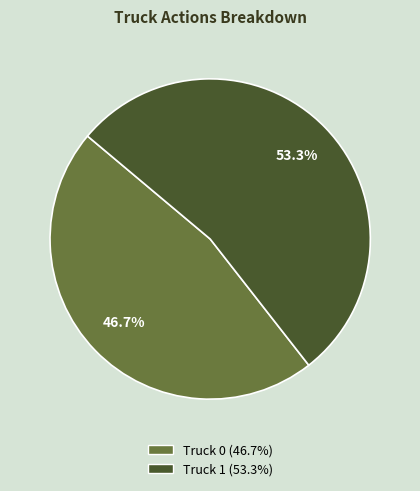

To the nearest percent, what is the average slice percentage?

50%